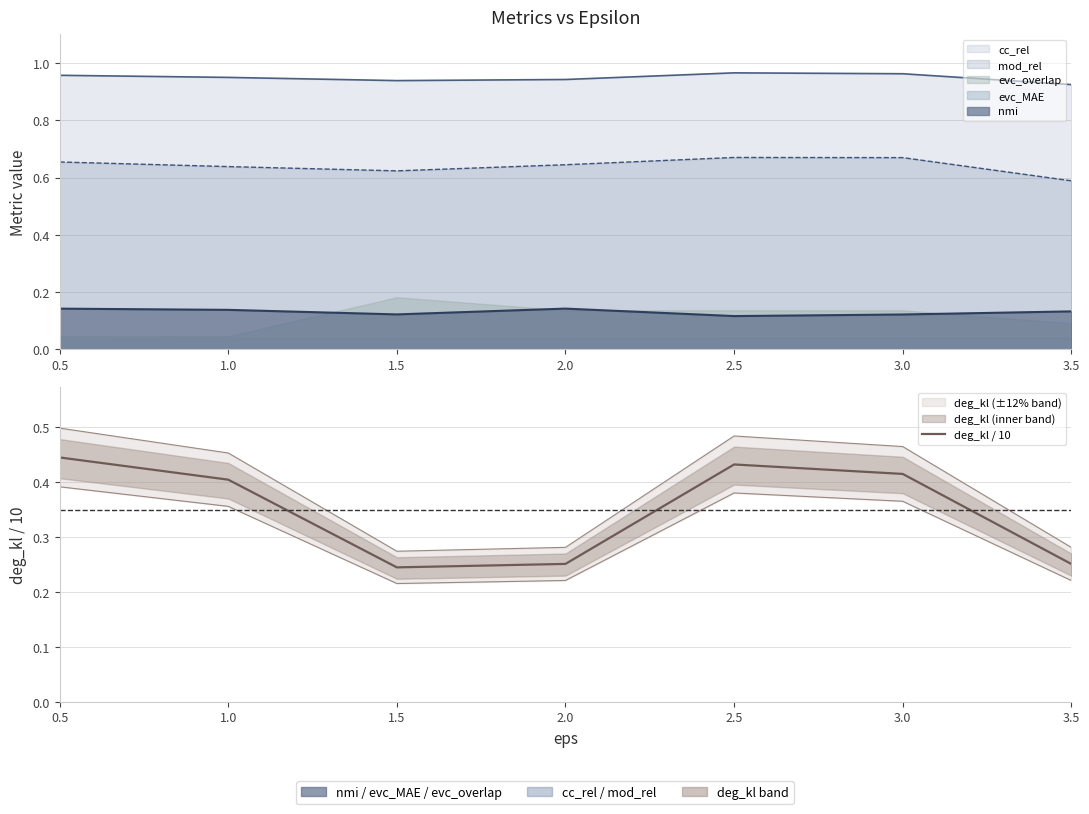

Reading left to right, what are all the values shown in this chart?

0.5=0.4	1.0=0.4	1.5=0.2	2.0=0.3	2.5=0.4	3.0=0.4	3.5=0.3